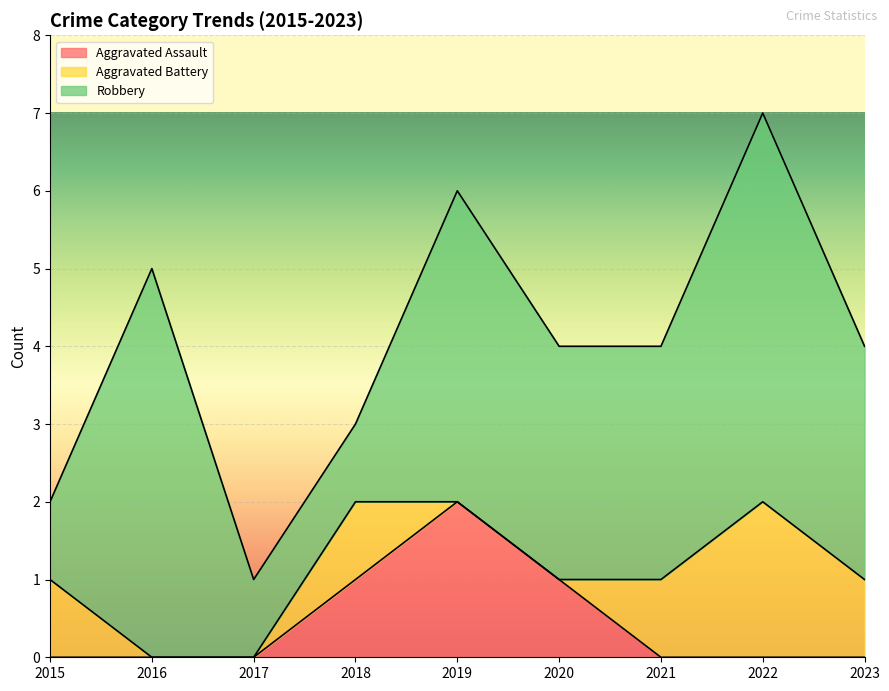

What is the total value across all series at 2019?

6